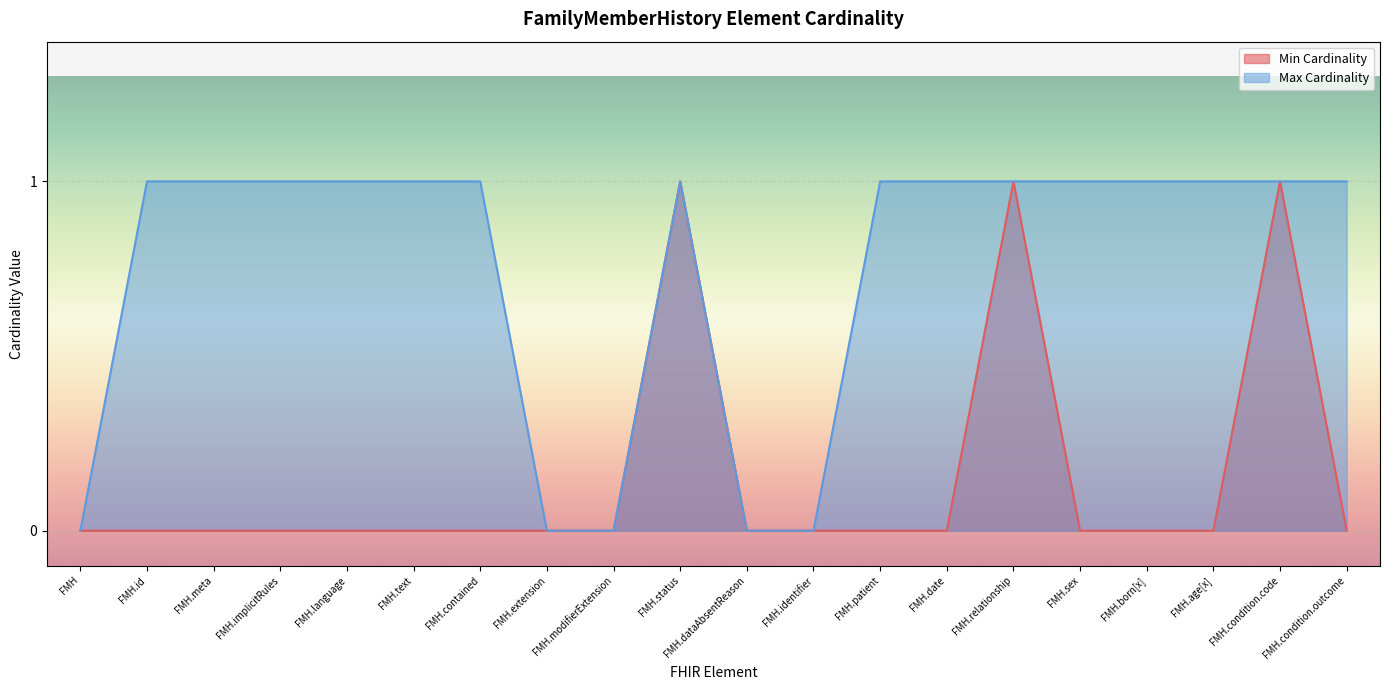

Reading left to right, transcribe all the data shown in this chart.

Min Cardinality: 0	0	0	0	0	0	0	0	0	1	0	0	0	0	1	0	0	0	1	0
Max Cardinality: 0	1	1	1	1	1	1	0	0	1	0	0	1	1	1	1	1	1	1	1